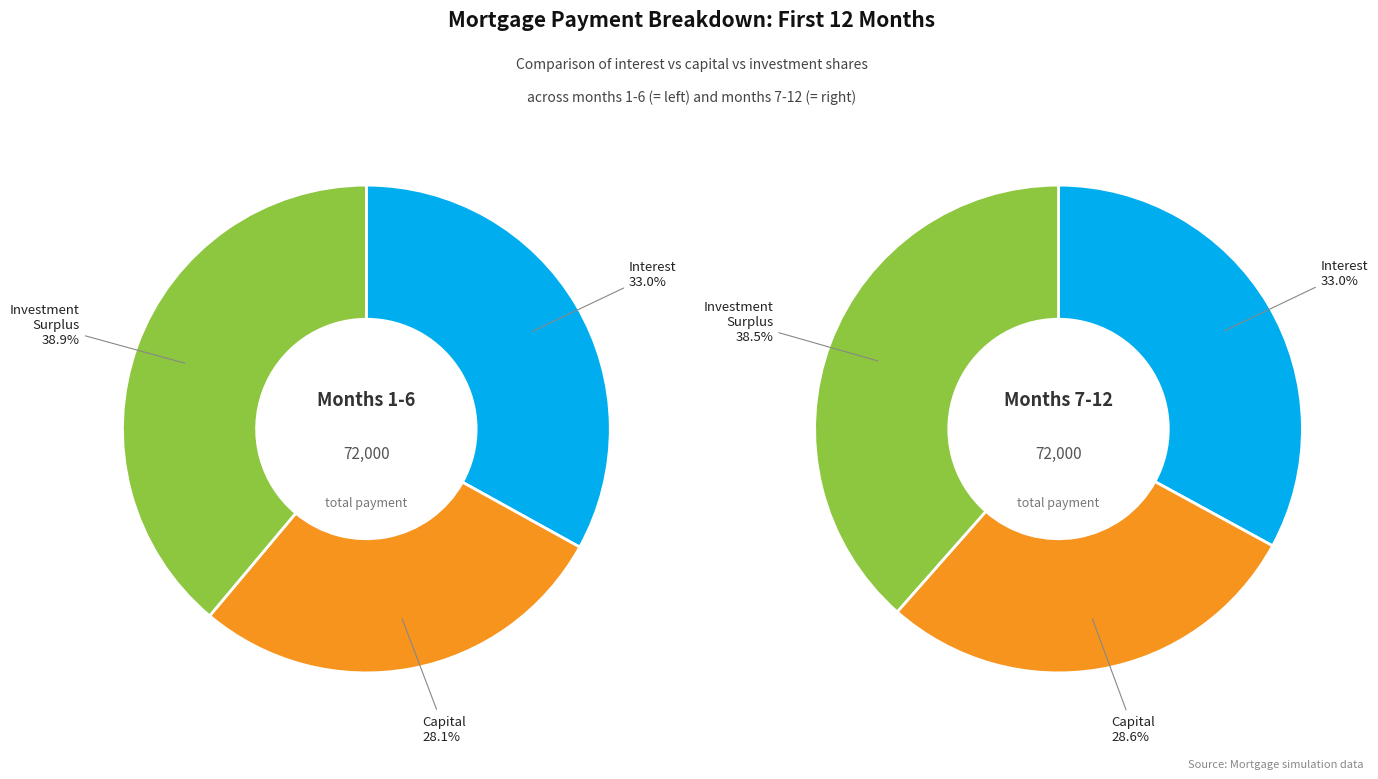

True or false: Month 3 accounts for 1% of the total.

False